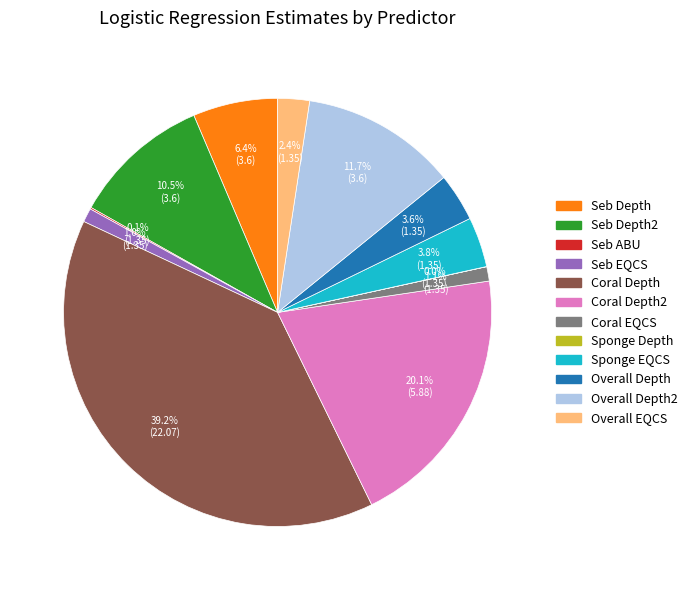

What portion of the pie excludes Seb EQCS?

99.0%